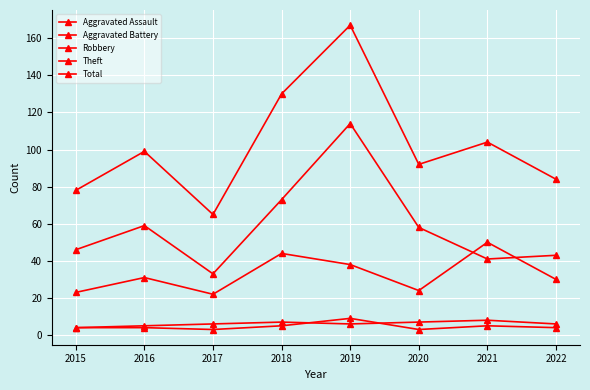

What is the total value across all series at 2019?

334